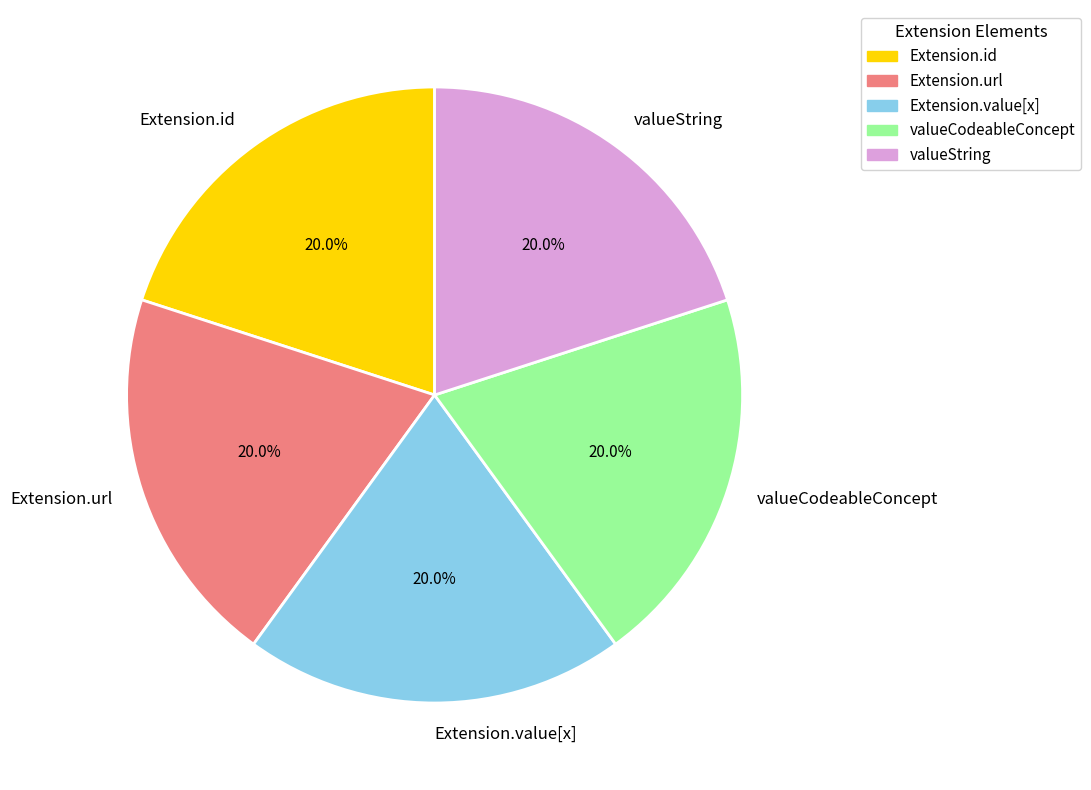

Does Extension.url account for over 50% of the chart?

No